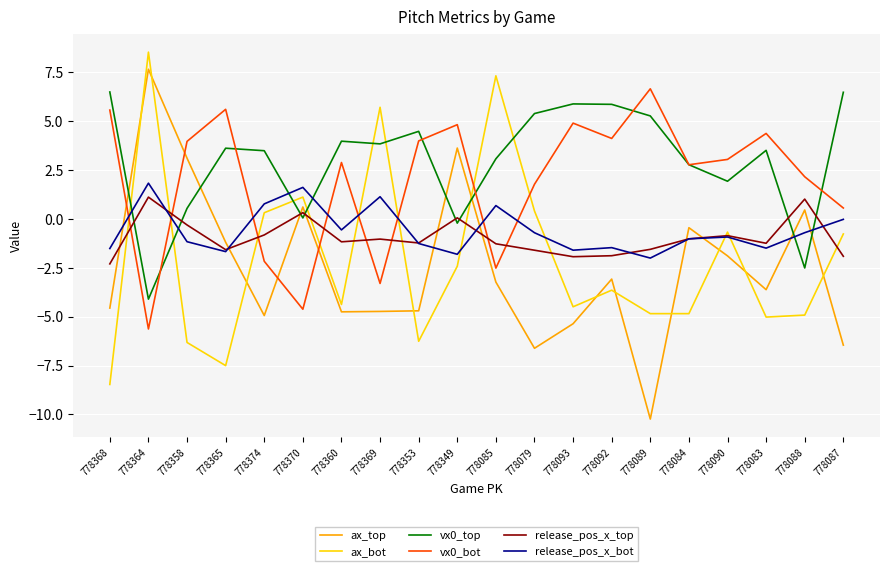

Between 778369 and 778092, which series saw the biggest shift?

ax_bot